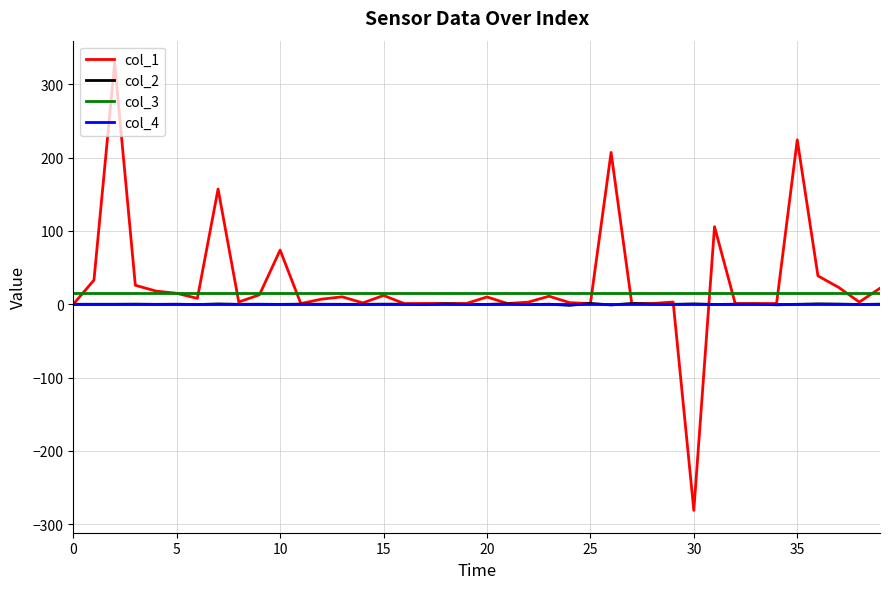

True or false: col_4 and col_3 intersect in this chart.

False